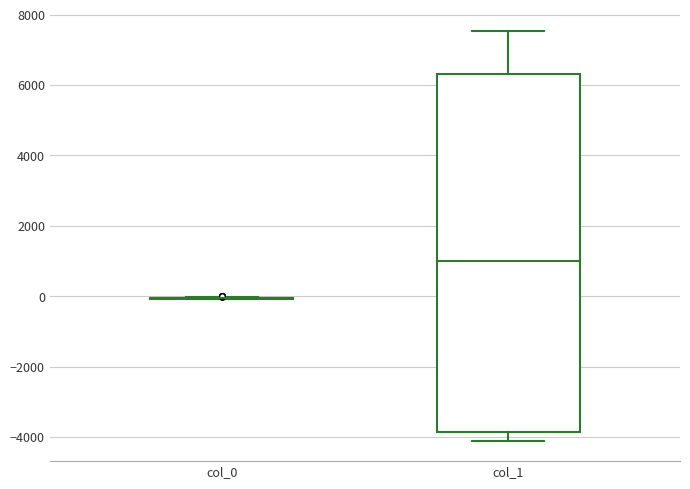

Reading left to right, read every box against the y-axis: the position of its median line, the range the box covers, and the ends of its whiskers. The values are not printed on the chart, so give them approximately, as read against the axis.

col_0: box collapsed to a line at 0, whiskers 0 to 0
col_1: median 1000, box -3800 to 6400, whiskers -4200 to 7600